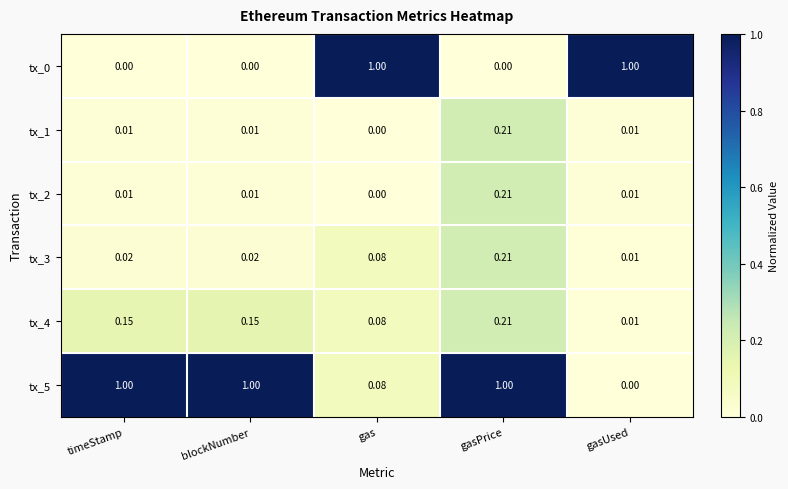

At which category is the sum across all series the highest?

gasPrice